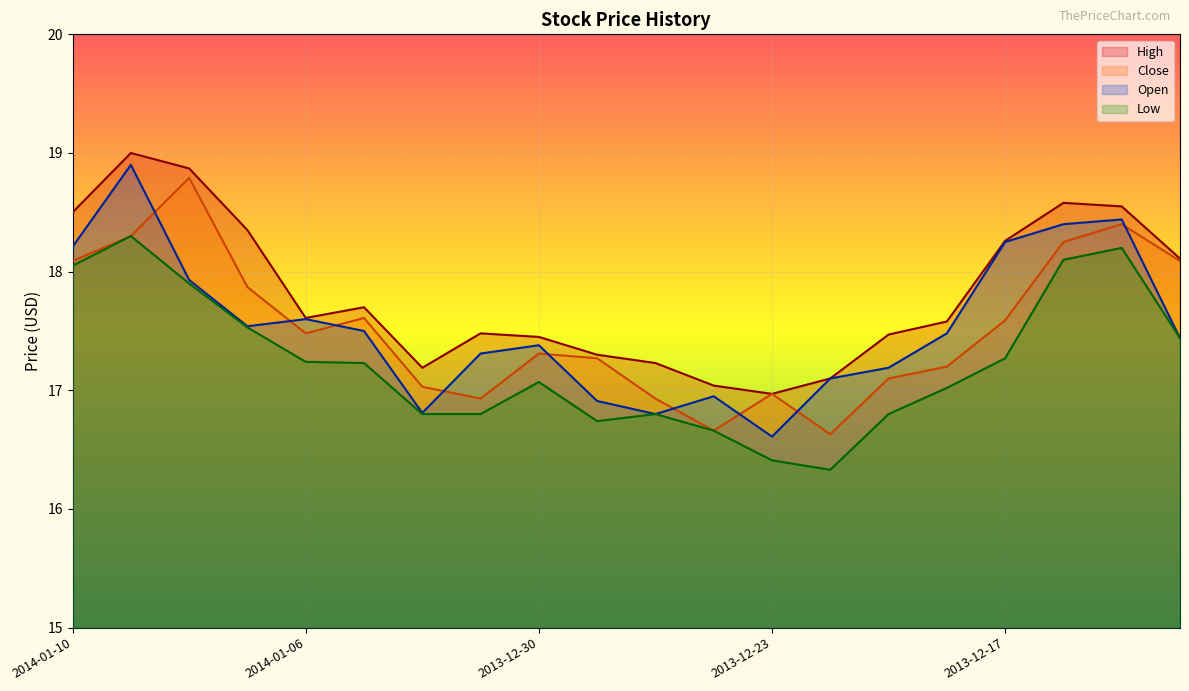

How many intersections are there between Close and Open?

9